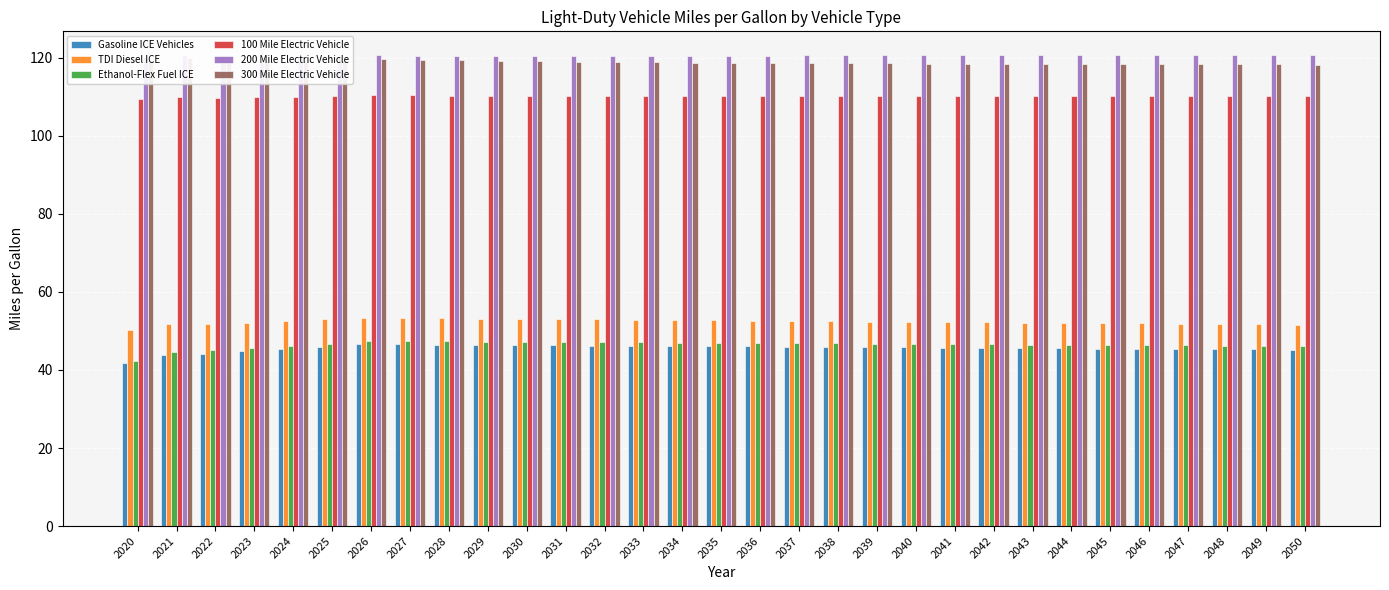

What is the sum of the 300 Mile Electric Vehicle values at 2035 and 2022?

238.3